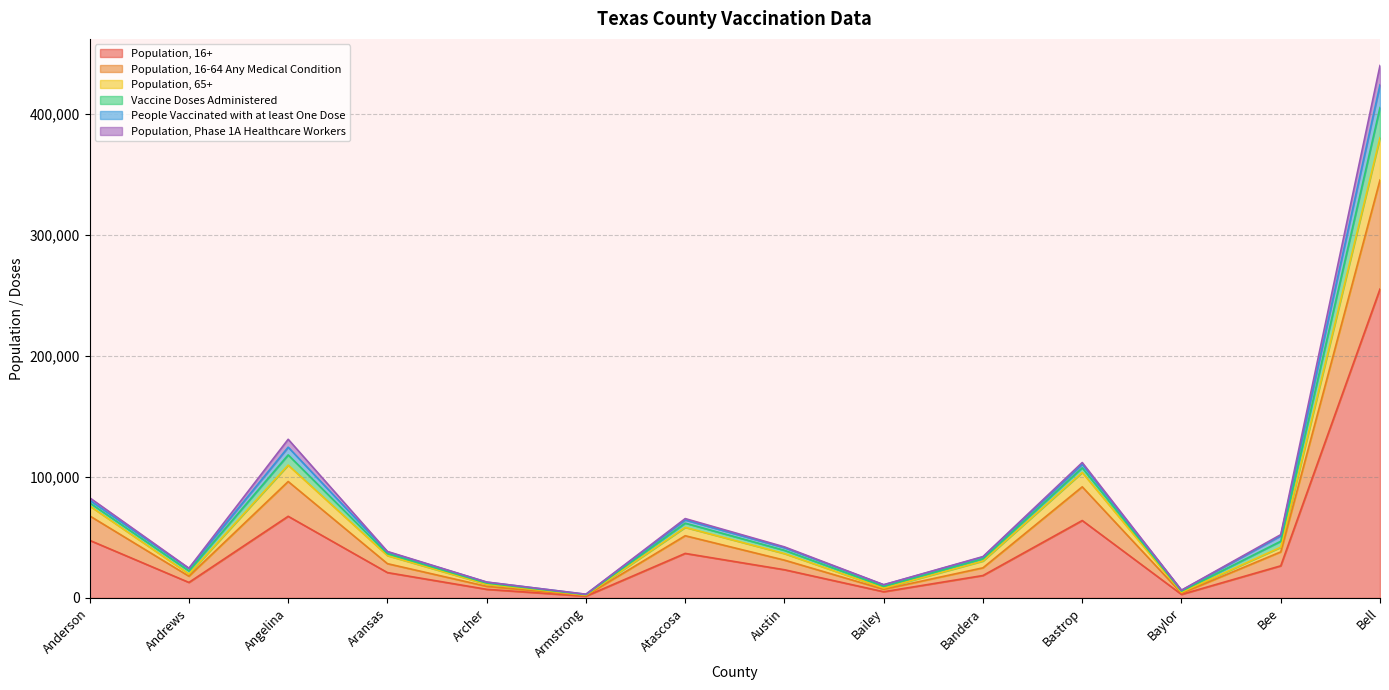

The value of Population, 16+ at Bell is 255178. True or false?

True